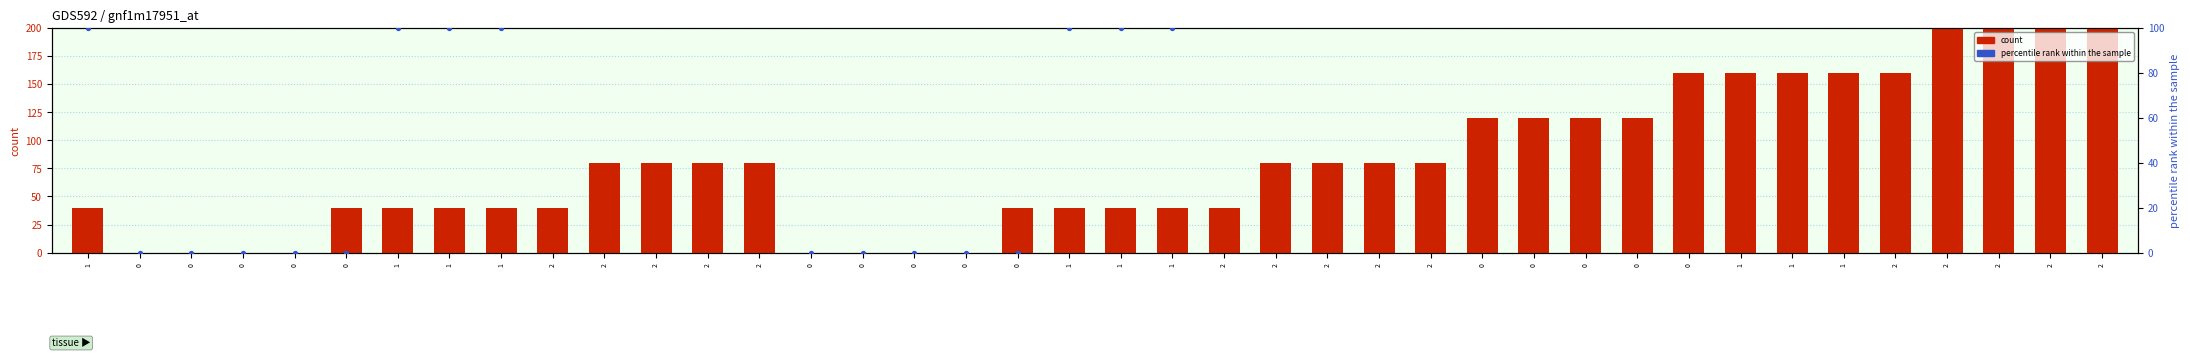

Which series reaches the minimum Y coordinate?

count